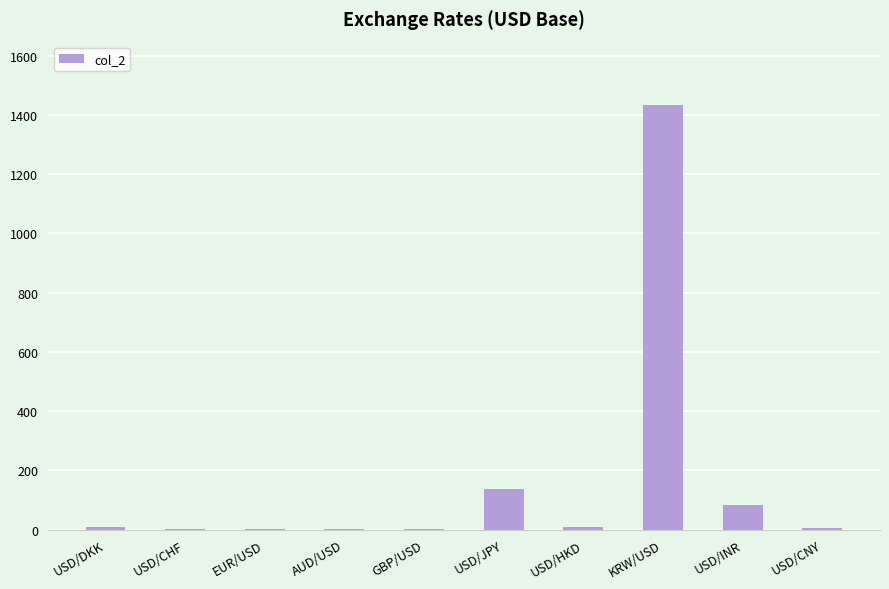

Between USD/INR and USD/JPY, which is larger?

USD/JPY